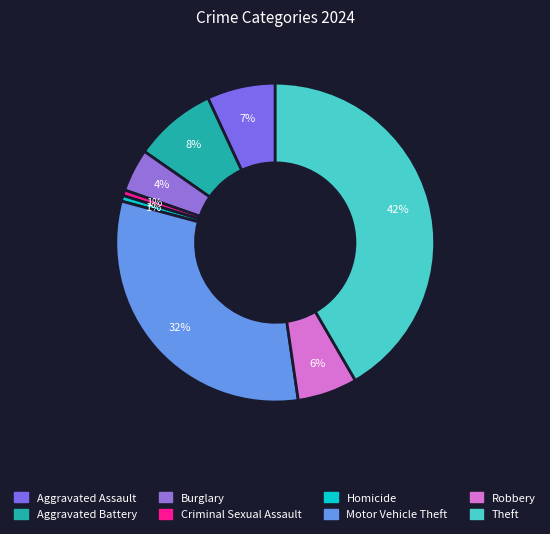

To the nearest percent, what portion does Aggravated Assault represent?

7%